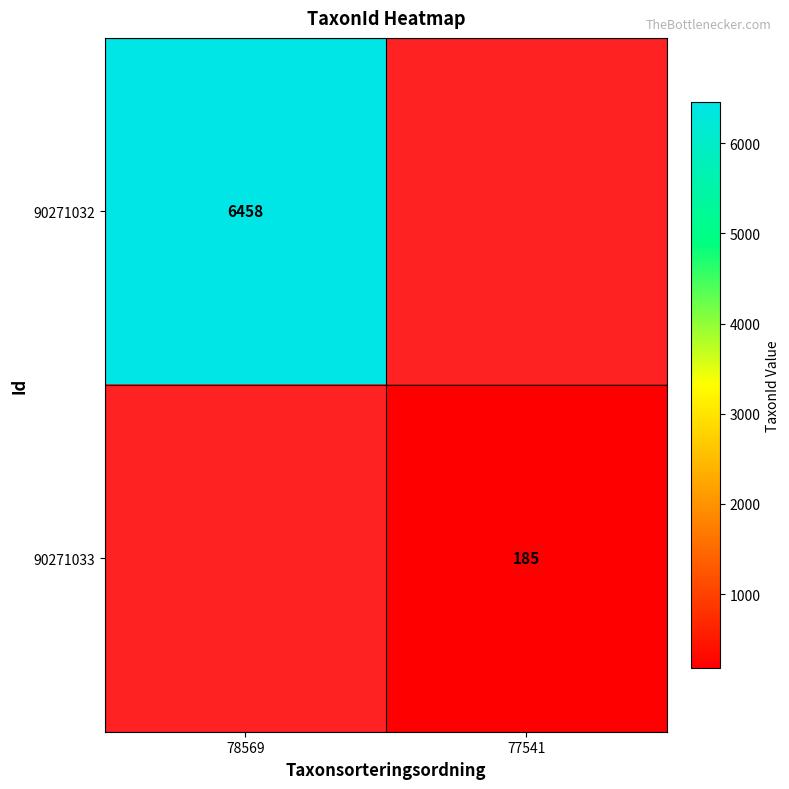

The 90271032 series shows 2704 at 78569. True or false?

False